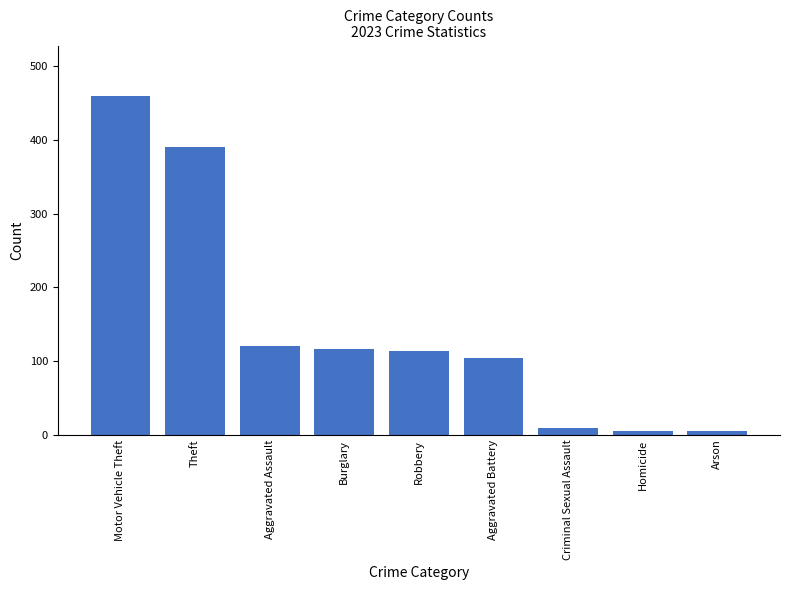

What is the average value?

147